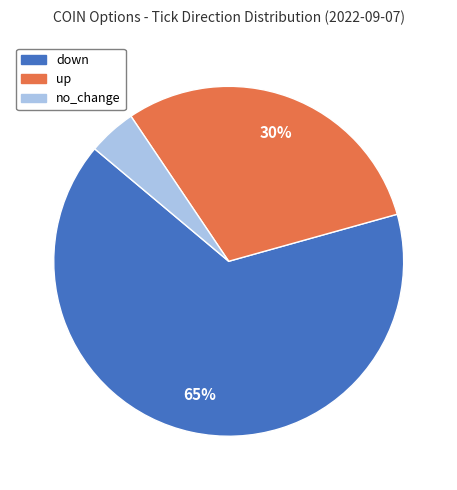

Combined, do up and no_change account for over 50%?

No